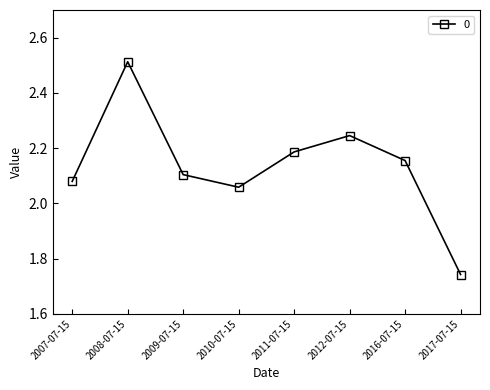

Which has a higher value, 2017-07-15 or 2008-07-15?

2008-07-15